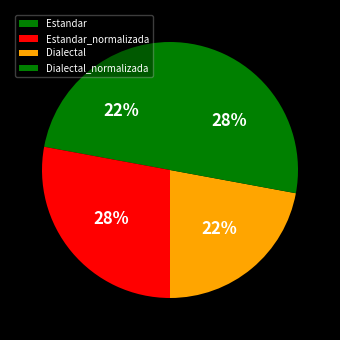

Between Estandar_normalizada and Dialectal_normalizada, which is larger?

Estandar_normalizada